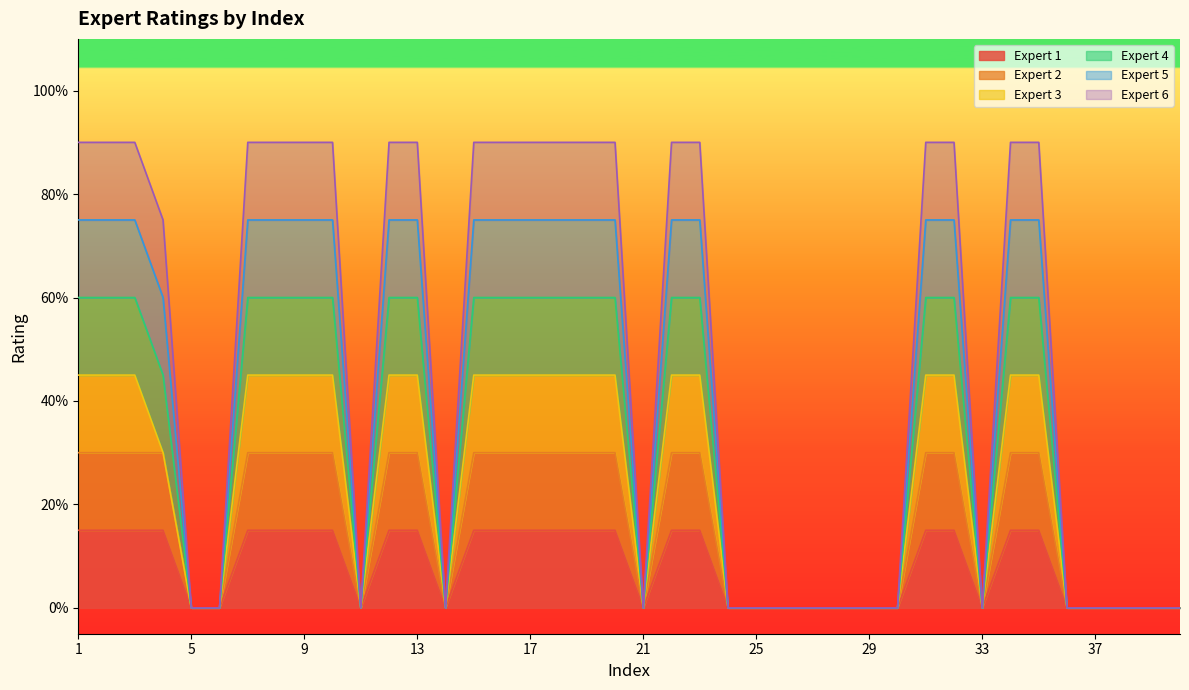

Between 18 and 2, which is larger?

18